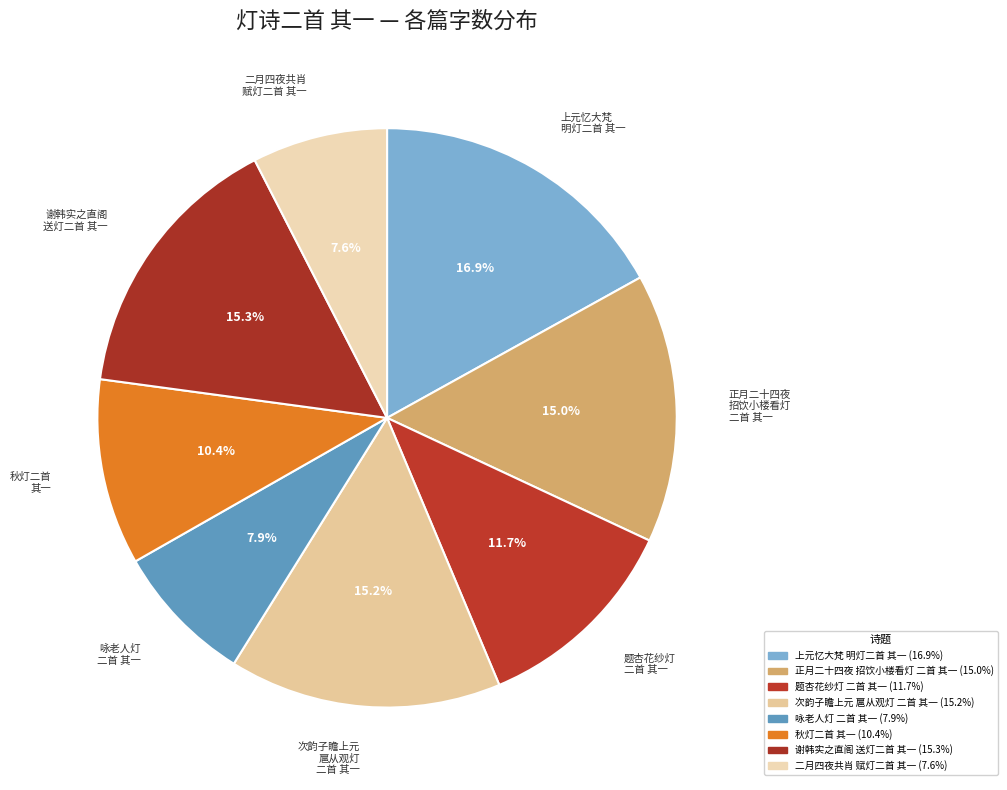

How many segments does this pie chart have?

8